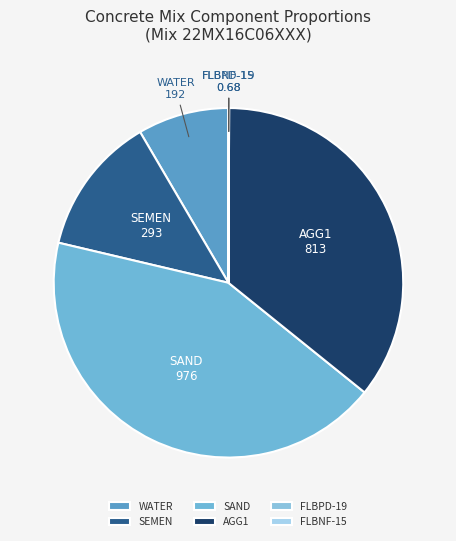

Between WATER and SAND, which is larger?

SAND